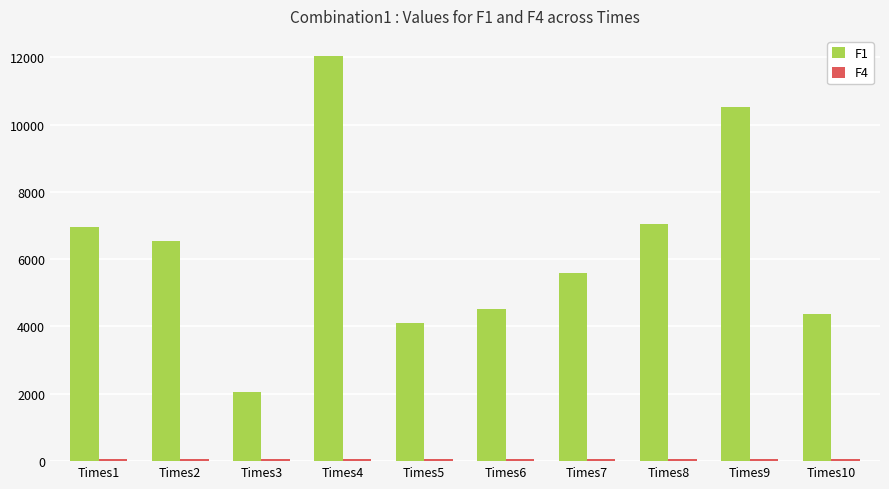

What is the difference between the second highest and minimum values in the F1 series?

8462.5